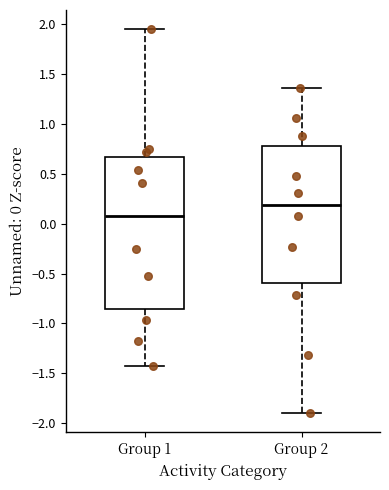

Reading left to right, read every box against the y-axis: the position of its median line, the range the box covers, and the ends of its whiskers. The values are not printed on the chart, so give them approximately, as read against the axis.

Group 1: median 0.05, box -0.85 to 0.65, whiskers -1.45 to 1.95
Group 2: median 0.20, box -0.60 to 0.80, whiskers -1.90 to 1.35